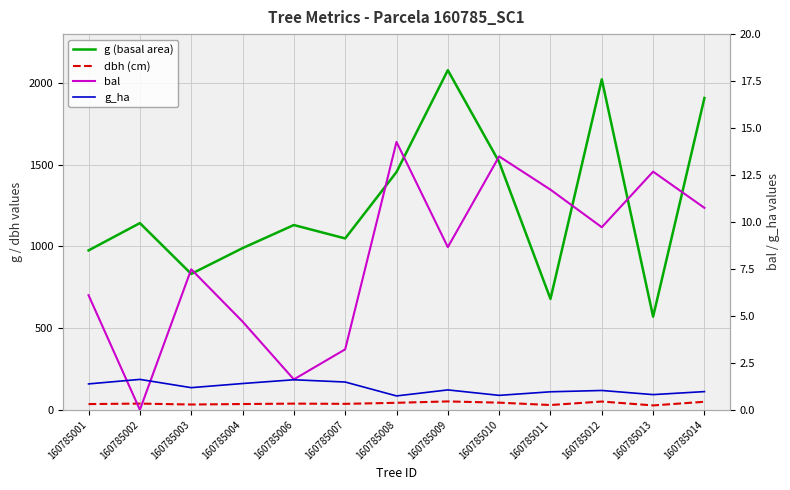

At which category is the sum across all series the highest?

160785009